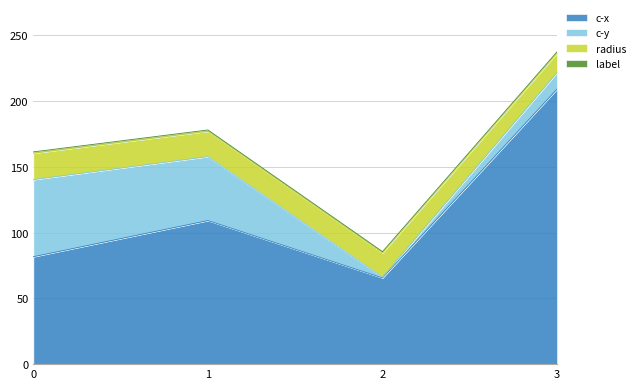

What are all the series names shown in the legend?

c-x, c-y, radius, label